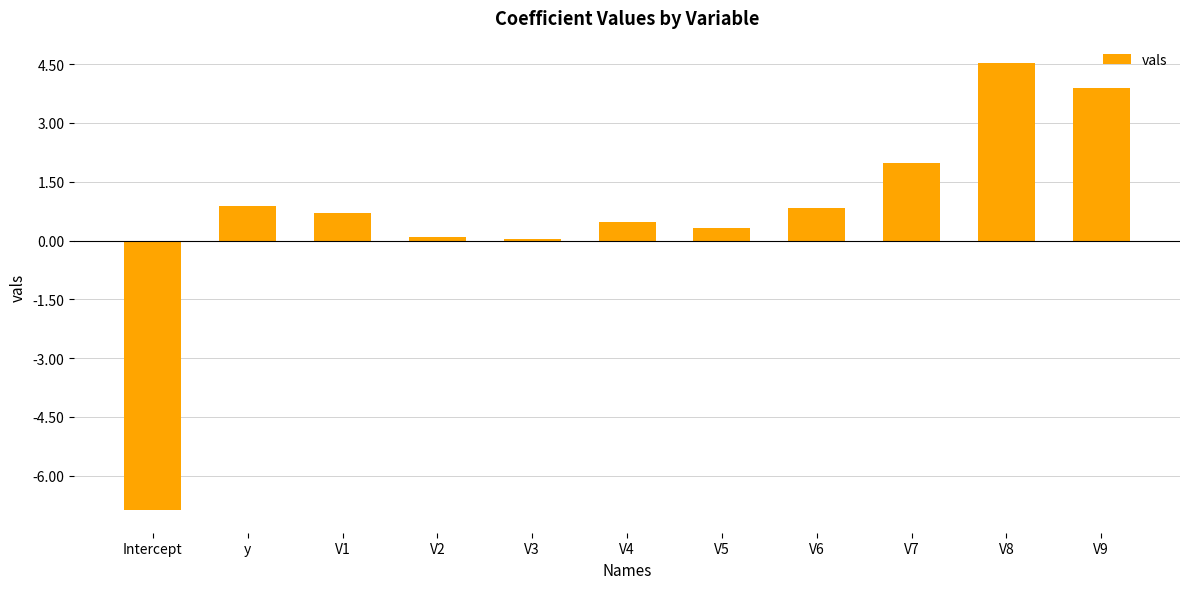

What is the average value?

0.6